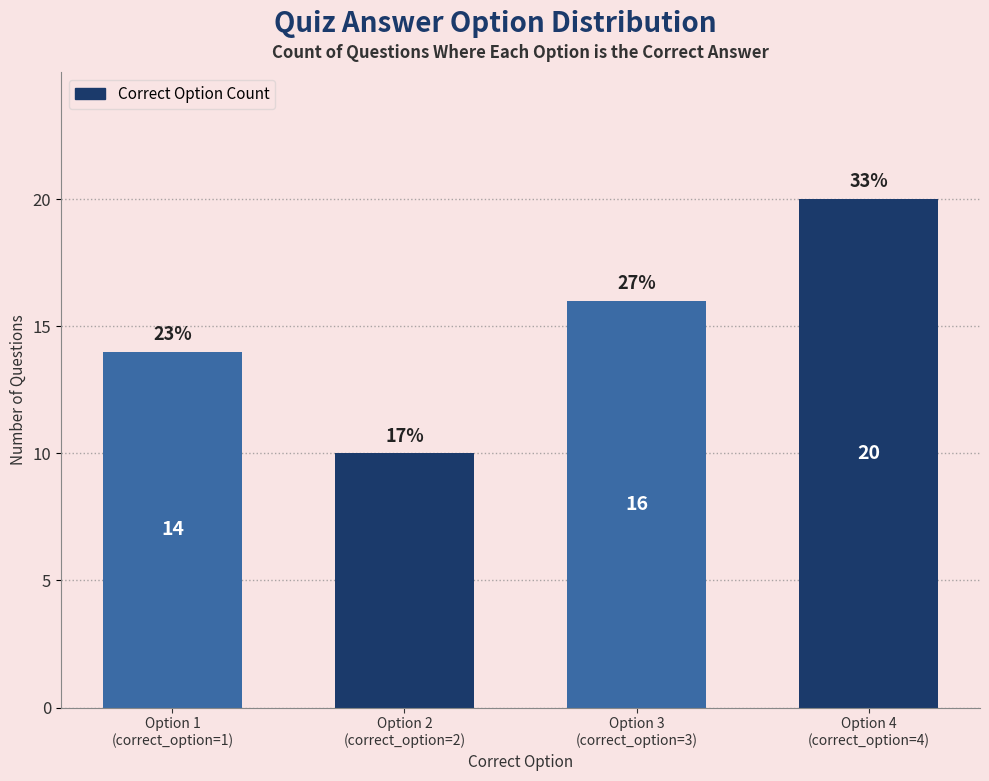

Are the bars horizontal?

No